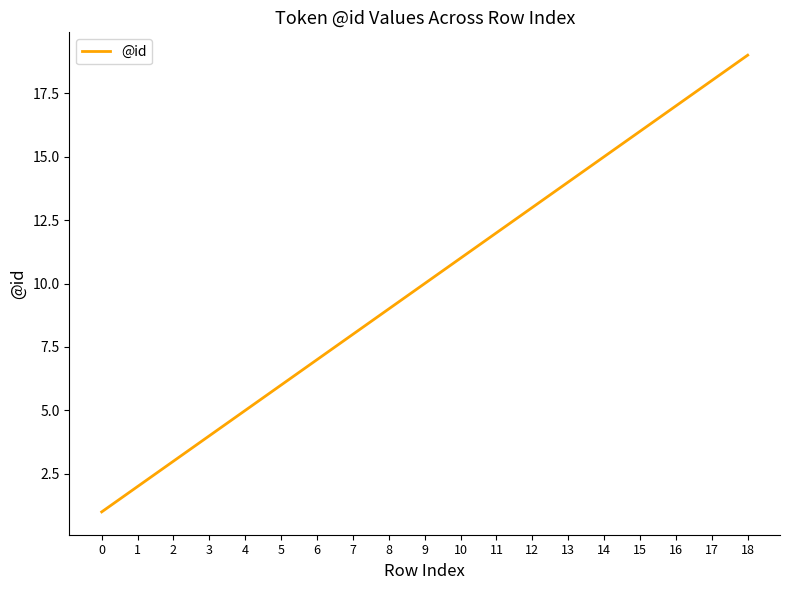

List the labels in order of value, smallest first.

0, 1, 2, 3, 4, 5, 6, 7, 8, 9, 10, 11, 12, 13, 14, 15, 16, 17, 18